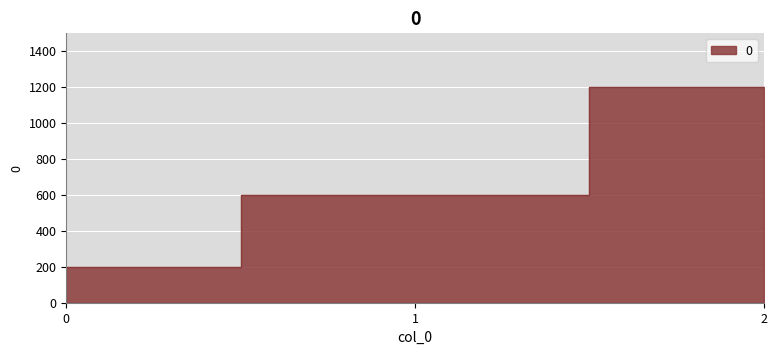

How many data points are above 600?

1